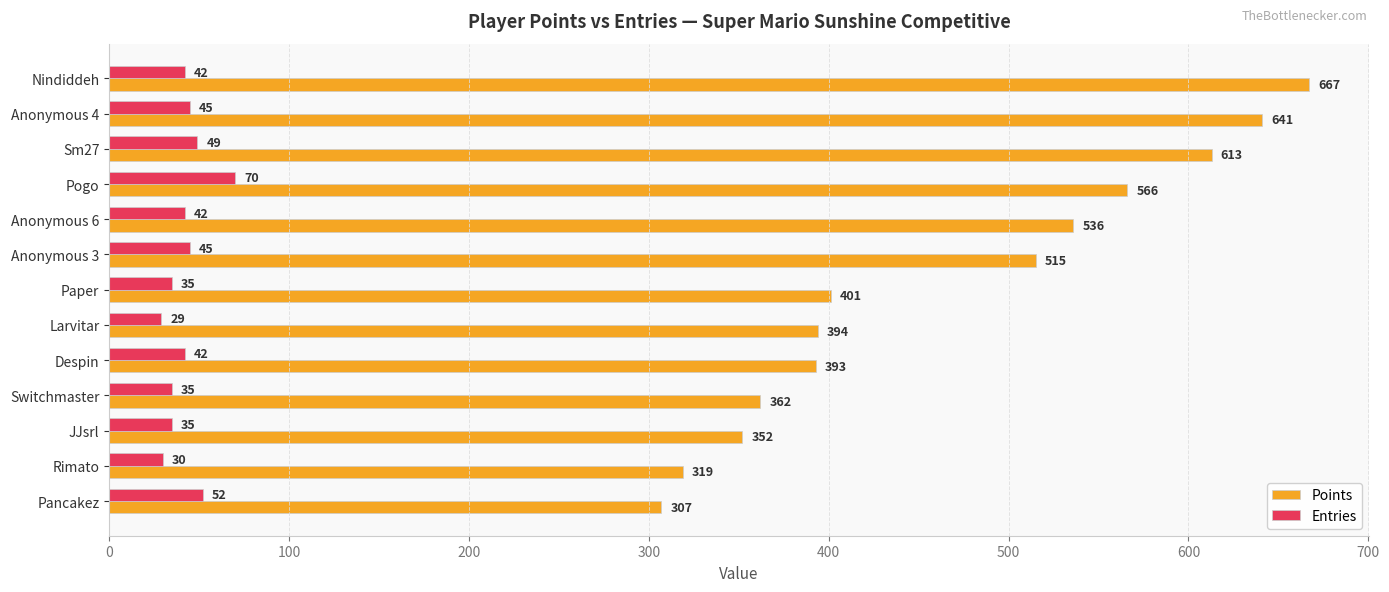

List the series in order of their peak value, lowest first.

Entries, Points